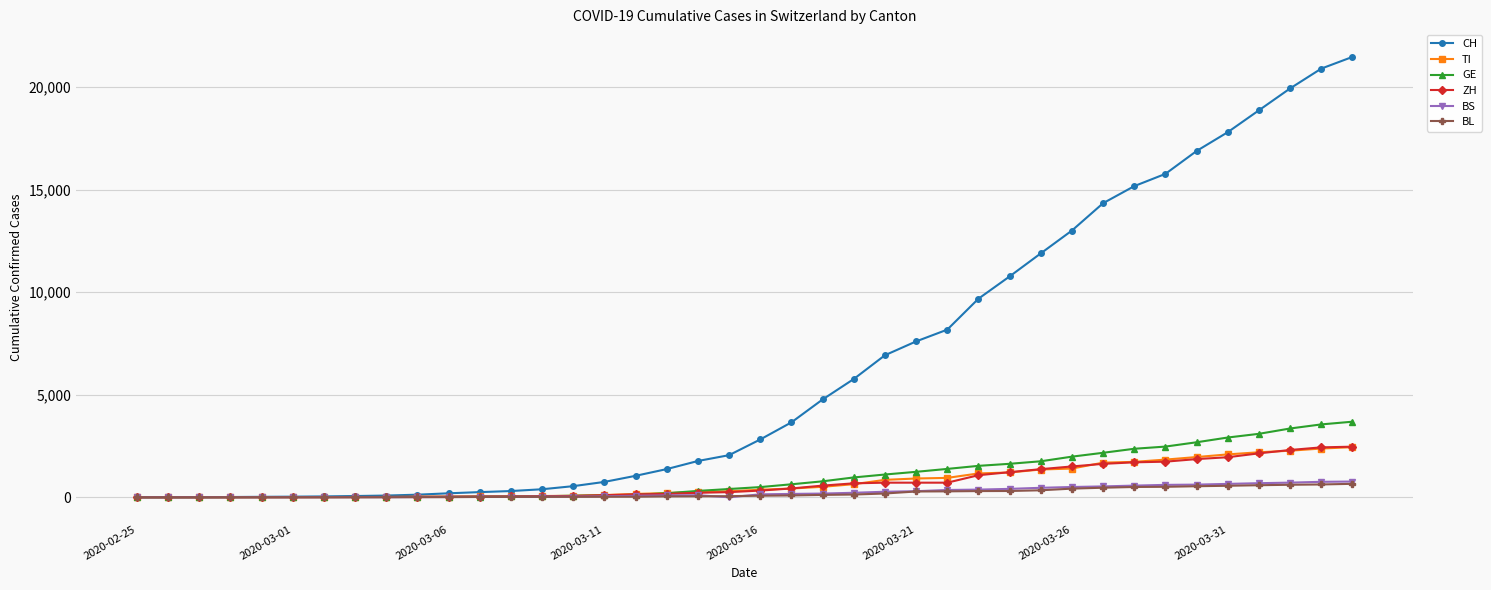

Which series has the largest range (max minus min)?

CH